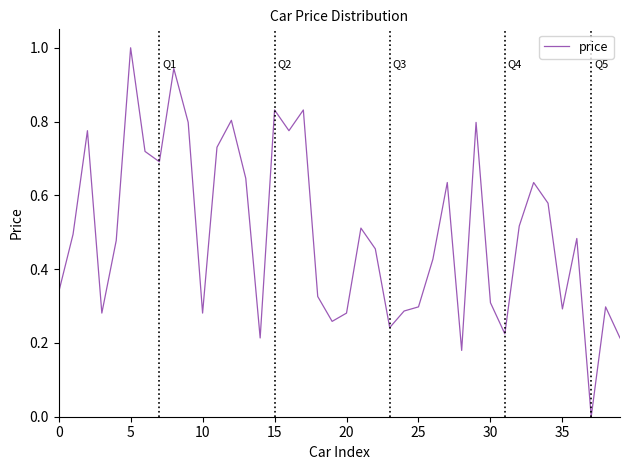

What is the greatest value displayed?

1.0